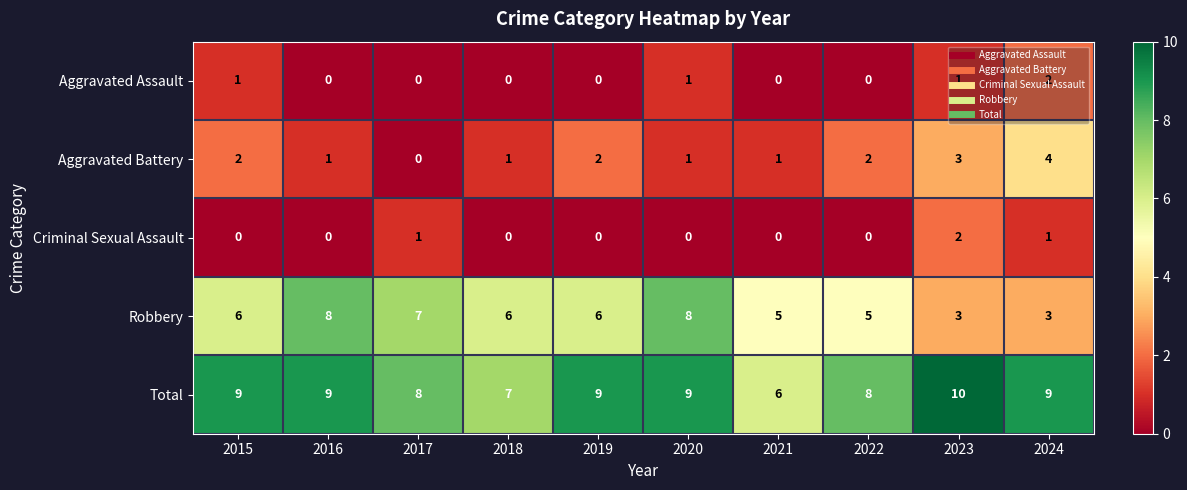

Which category has the highest value in the Aggravated Assault series?

2024